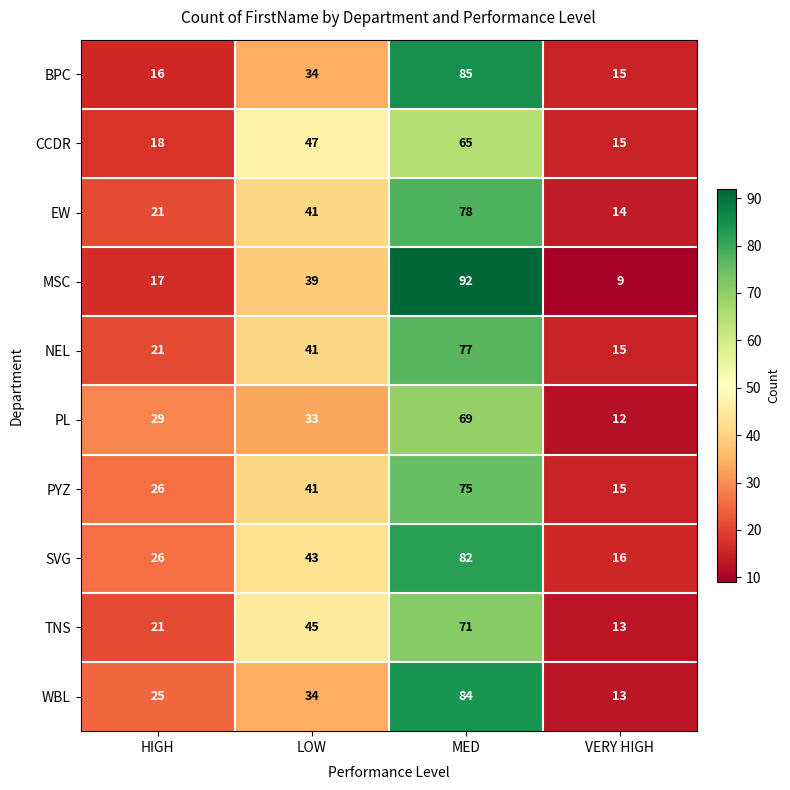

What is the sum of the TNS values at MED and HIGH?

92